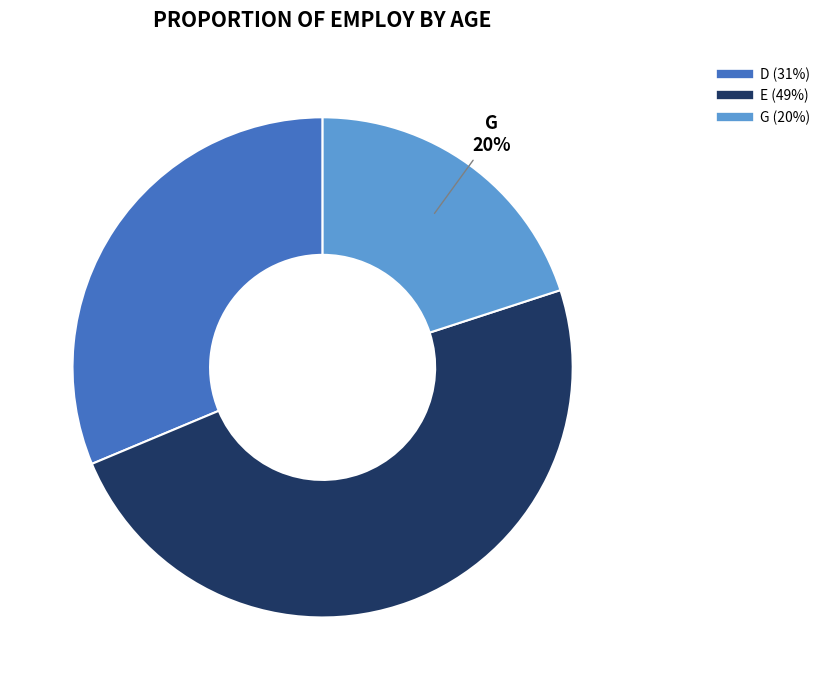

Which slice is the smallest?

G